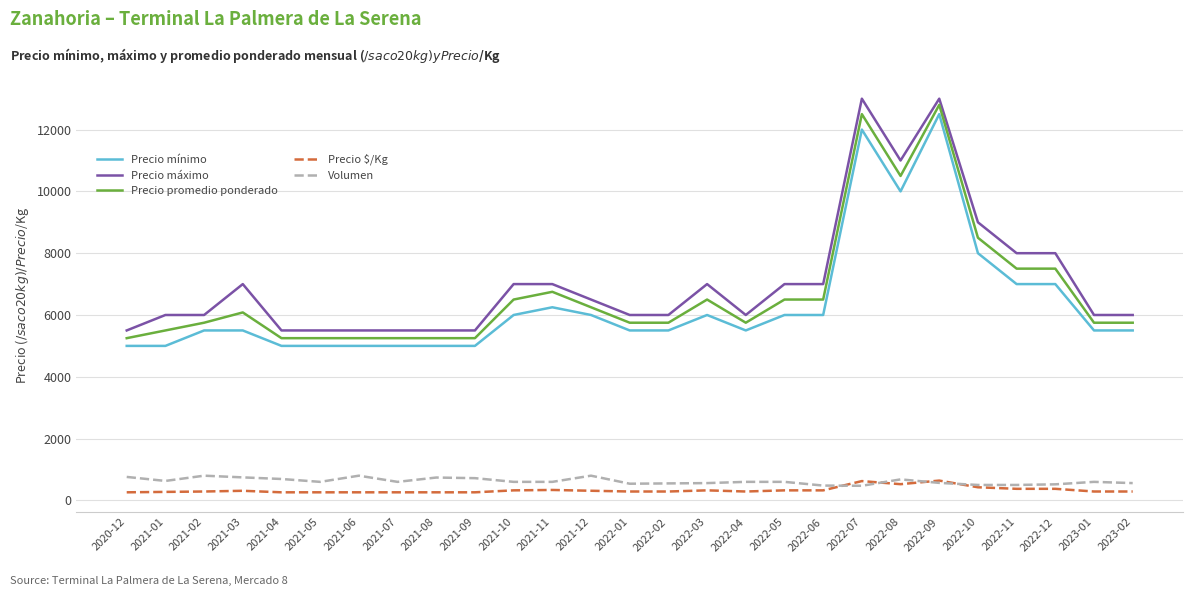

What is the difference between the highest and lowest values at 2022-05?

6675